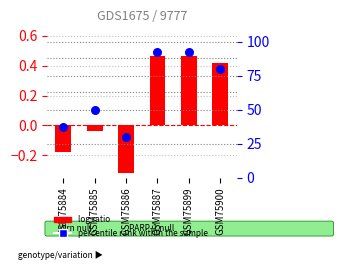

Which series contains the highest Y value?

percentile rank within the sample